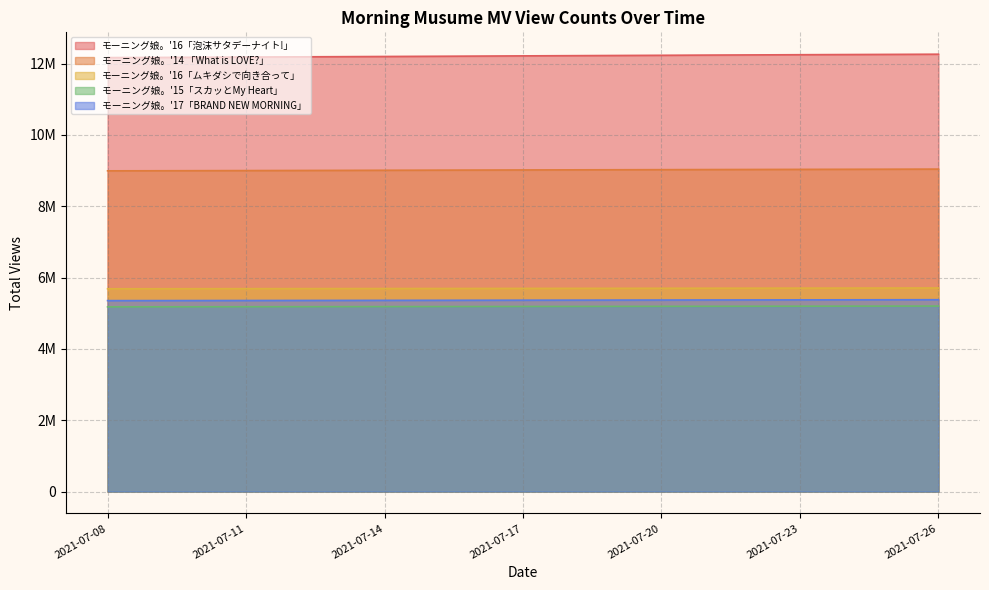

True or false: モーニング娘。'14 「What is LOVE?」 and モーニング娘。'17「BRAND NEW MORNING」 intersect in this chart.

False